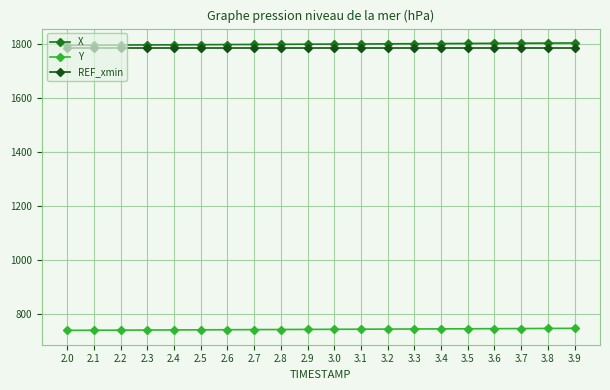

True or false: X and Y intersect in this chart.

False